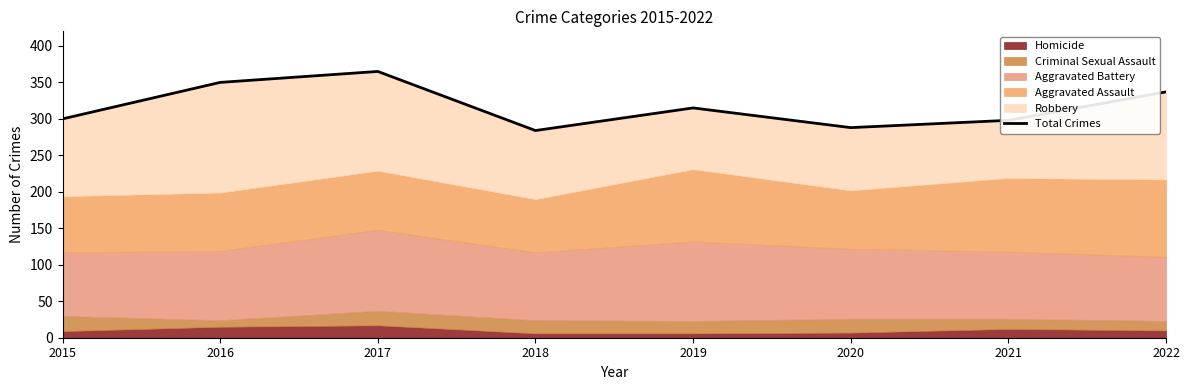

Read the value at 2018, to the nearest 10.

280